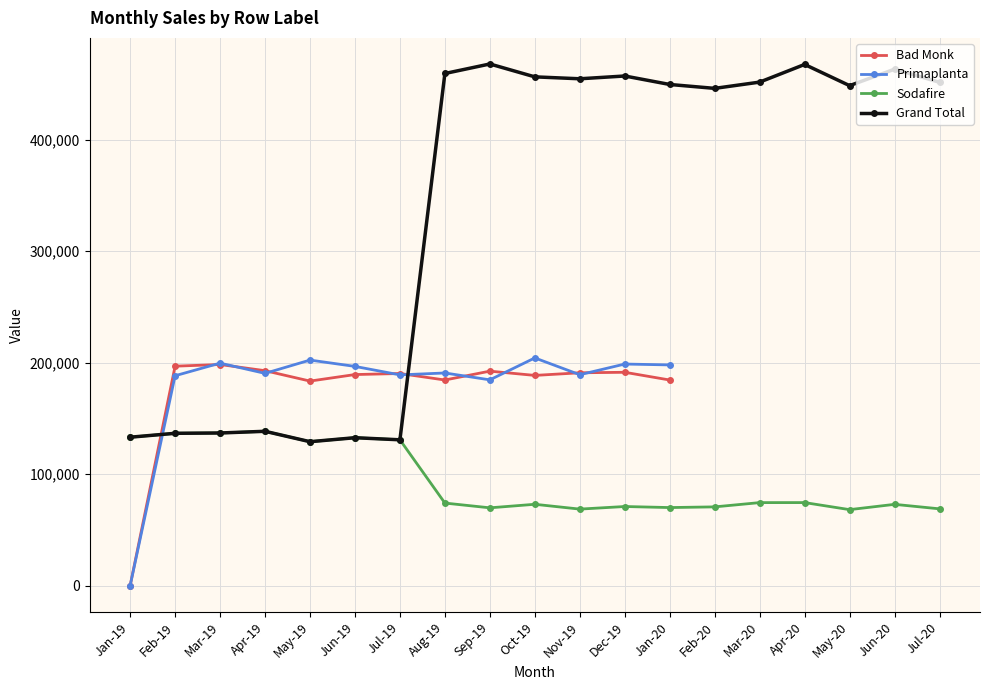

How many values in the Primaplanta series are below 198828?

9